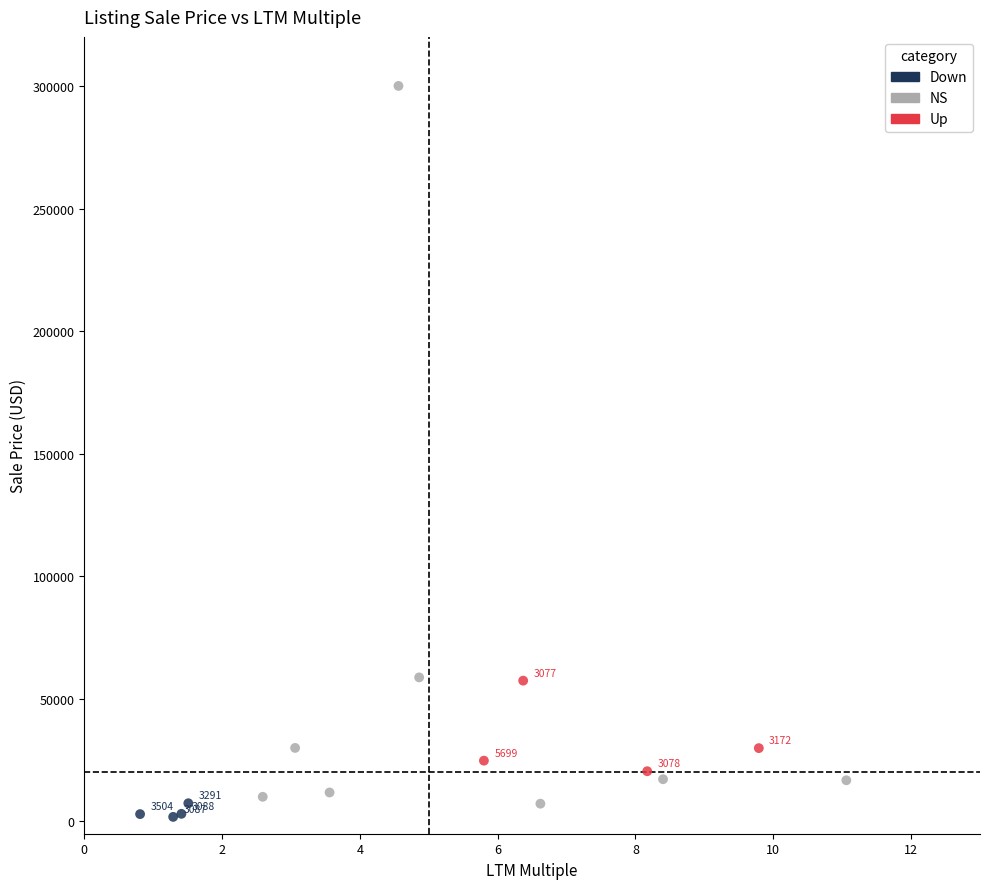

Which series contains the lowest Y value?

Down